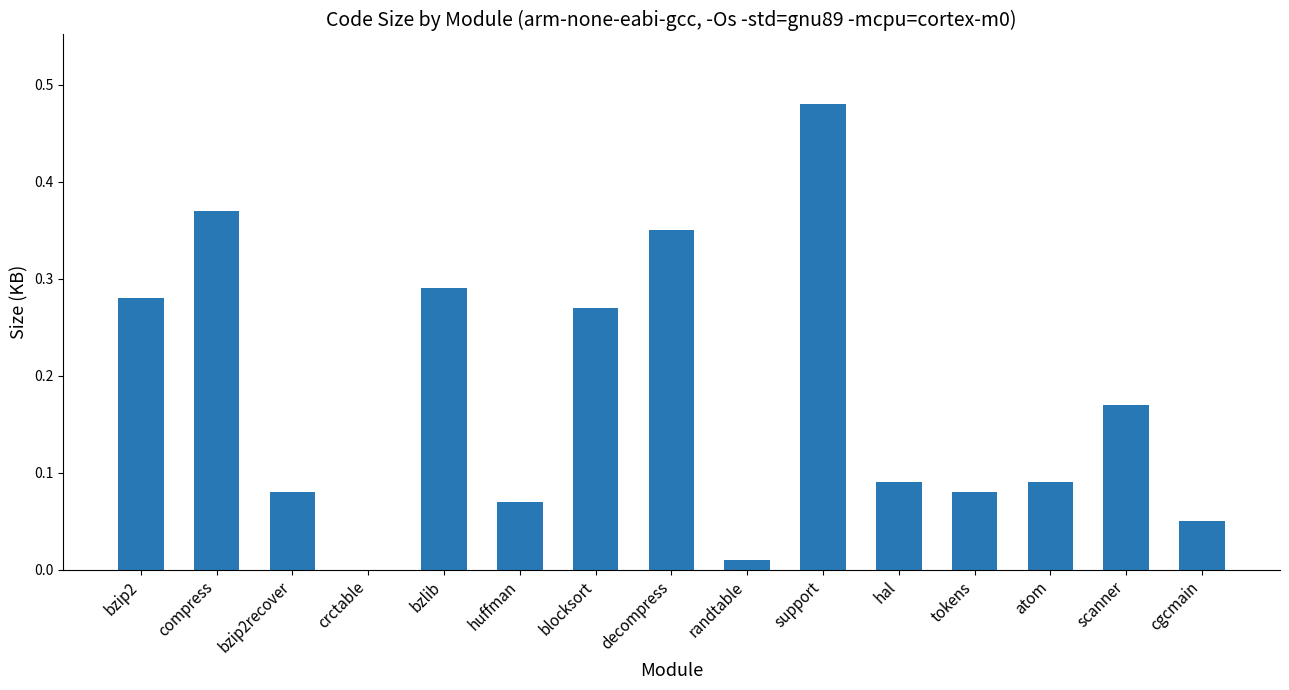

At which category does the chart reach its peak across all series?

support